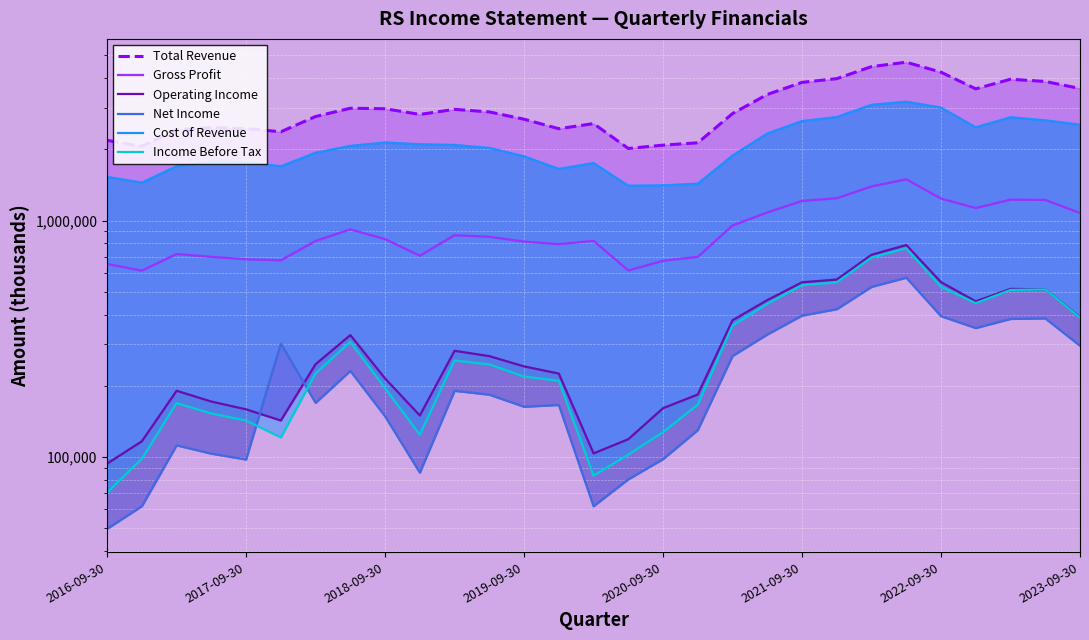

List the labels in order of Operating Income value, largest first.

23, 22, 21, 24, 20, 26, 27, 19, 25, 28, 18, 2023-09-30, 10, 11, 2022-09-30, 12, 13, 8, 2018-09-30, 17, 2019-09-30, 16, 2020-09-30, 9, 2021-09-30, 15, 2017-09-30, 14, 2016-09-30